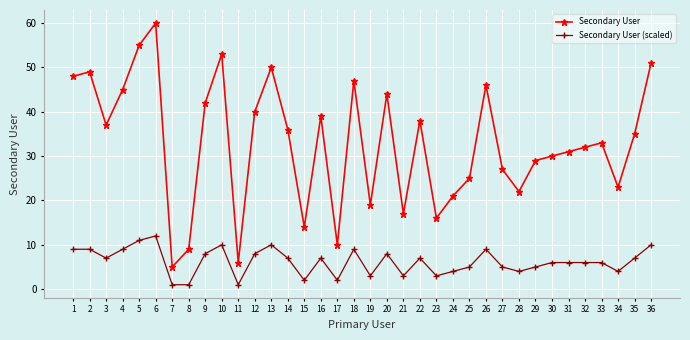

The Secondary User (scaled) series shows 4 at 24. True or false?

True